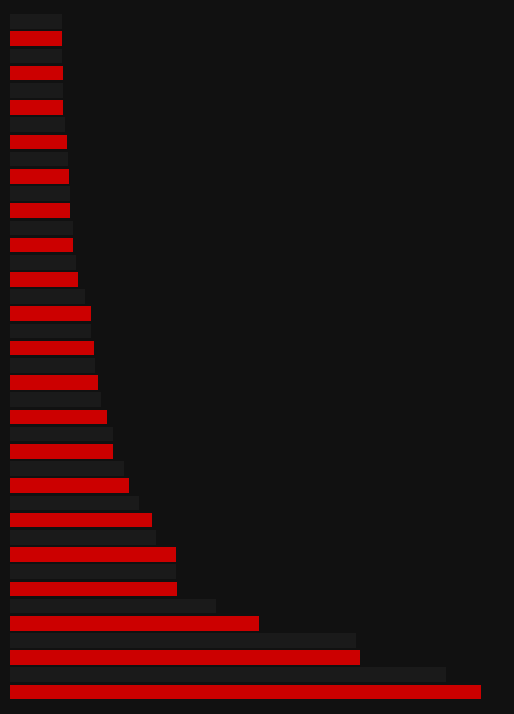

Rank the categories by value from lowest to highest.

37, 38, 39, 36, 34, 35, 33, 32, 31, 30, 28, 29, 26, 27, 25, 24, 23, 21, 22, 20, 19, 18, 17, 16, 14, 15, 13, 12, 11, 10, 9, 8, 7, 6, 5, 4, 3, 2, 1, 0